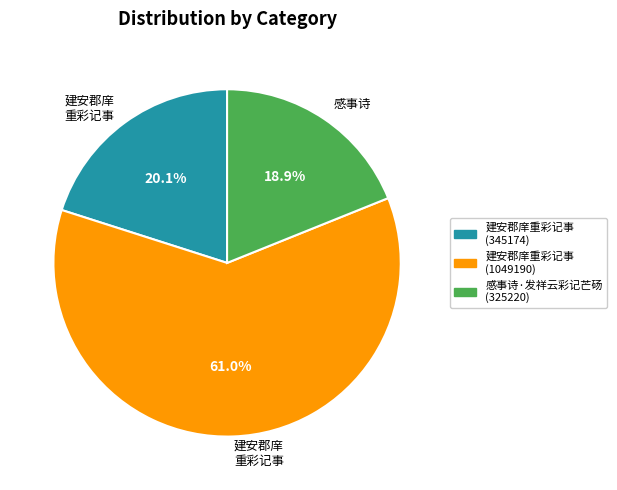

To the nearest percent, what is the average slice percentage?

33%